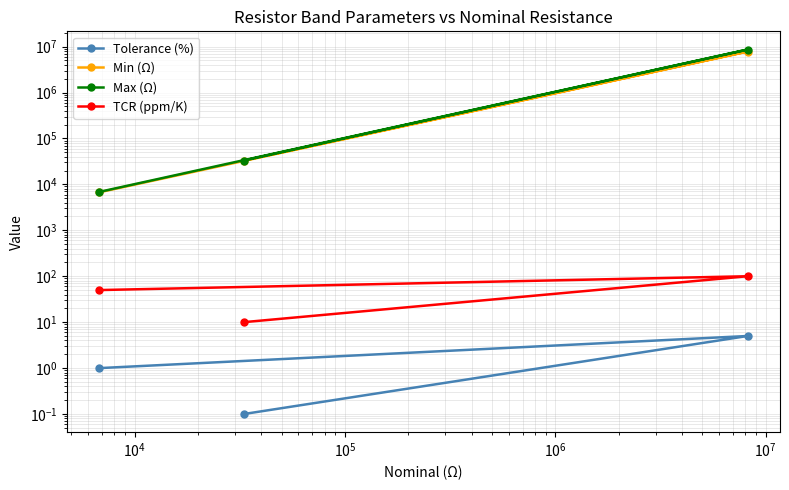

List the series in order of their peak value, highest first.

Max (Ω), Min (Ω), TCR (ppm/K), Tolerance (%)